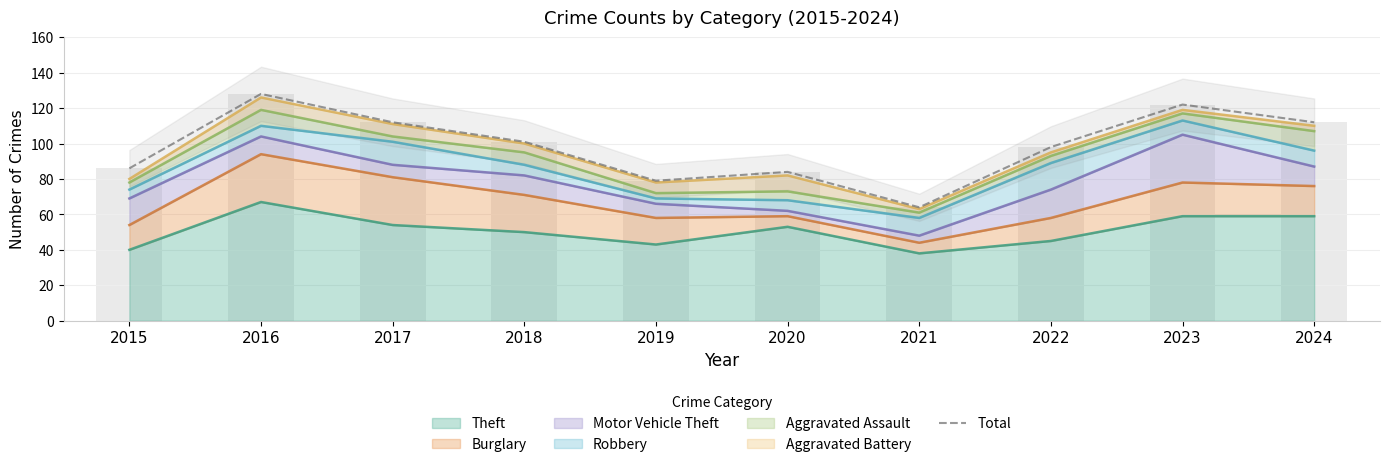

Is it true that the value at 2020 is 84?

True